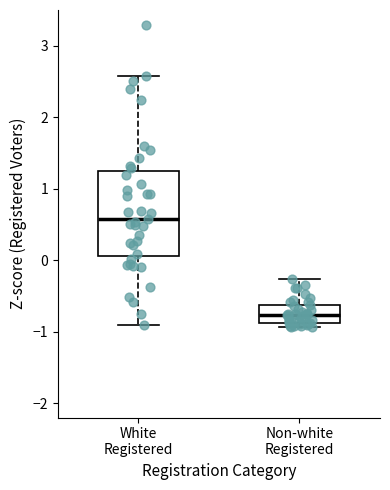

Reading left to right, transcribe this box plot: for each box, give where its median line is, the range the box spans, and where its two whiskers end, as read against the y-axis. The values are not printed on the chart, so give them approximately, as read against the axis.

White Registered: median 0.6, box 0.1 to 1.2, whiskers -0.9 to 2.6
Non-white Registered: median -0.8, box -0.9 to -0.6, whiskers -0.9 (just below the box's lower edge) to -0.3